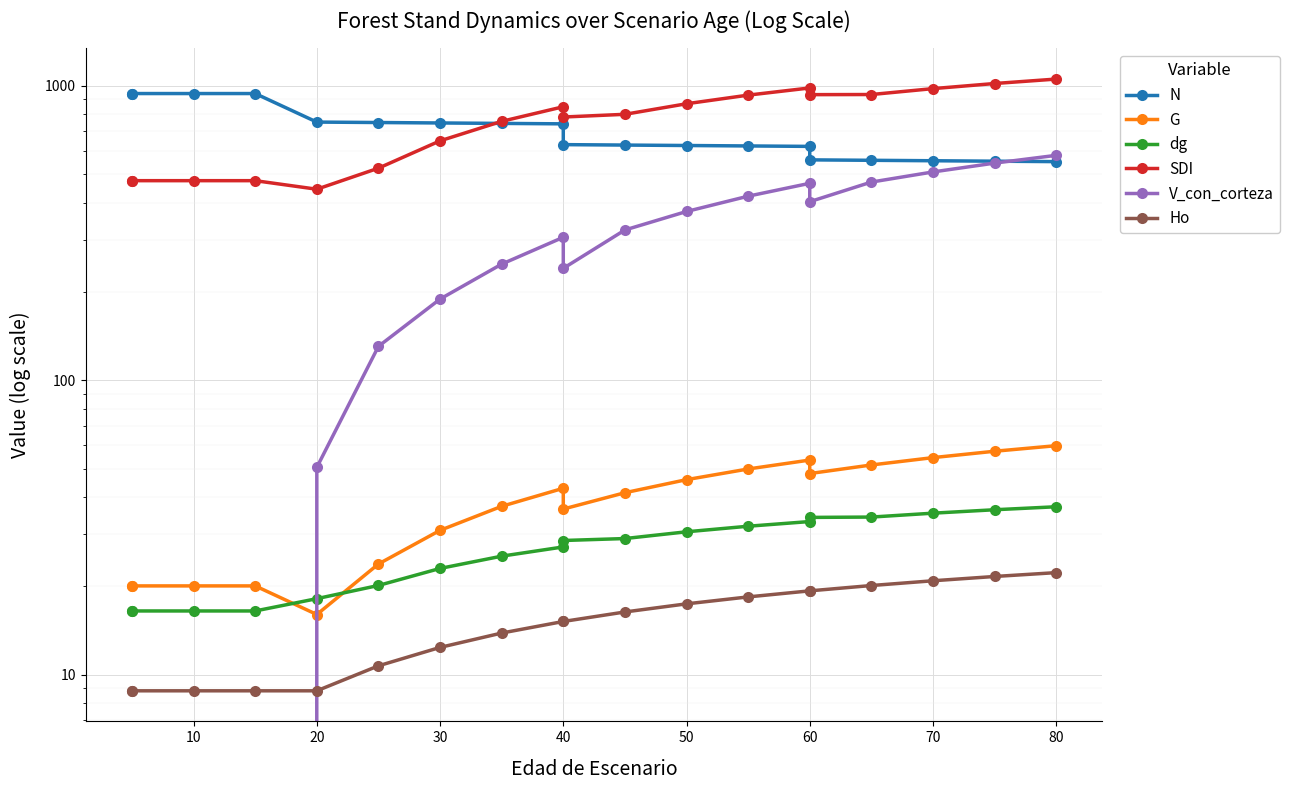

How many lines are shown in the chart?

6